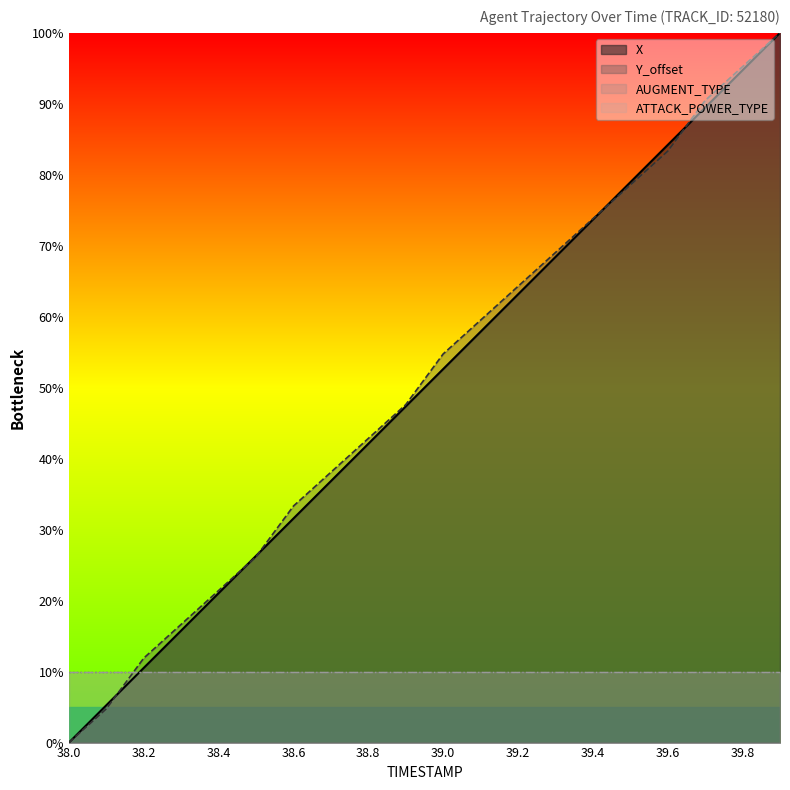

Read the Y_offset value at 38.6.

33.3